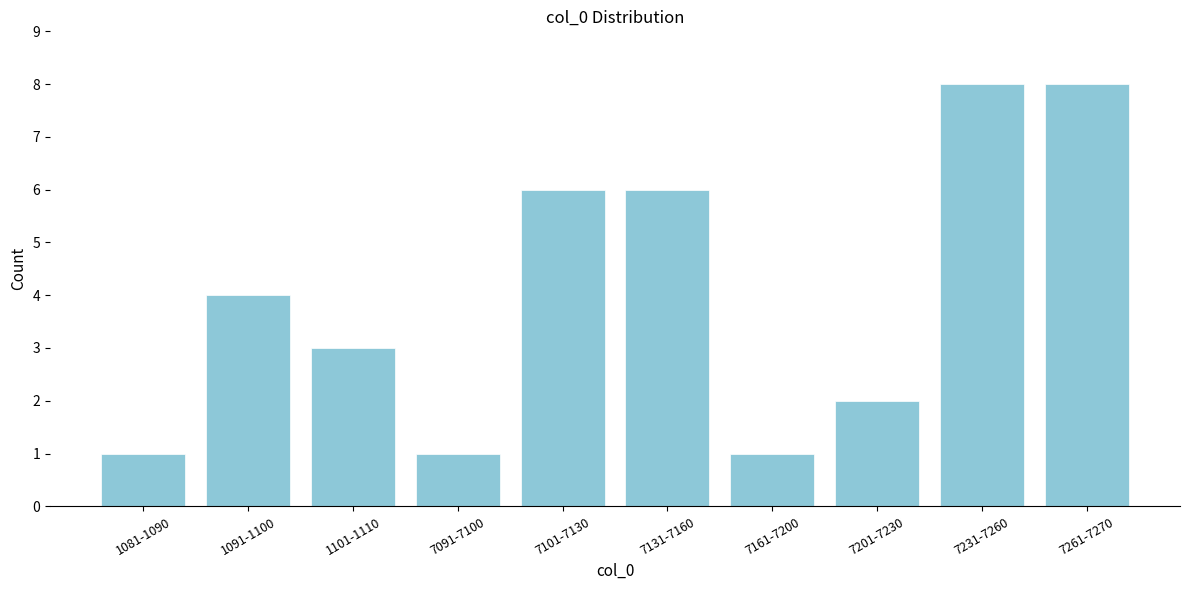

Reading right to left, what are all the values shown in this chart?

7261-7270=8	7231-7260=8	7201-7230=2	7161-7200=1	7131-7160=6	7101-7130=6	7091-7100=1	1101-1110=3	1091-1100=4	1081-1090=1